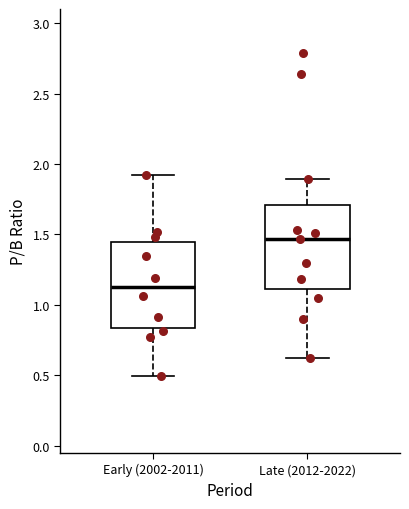

Reading left to right, read every box against the y-axis: the position of its median line, the range the box covers, and the ends of its whiskers. The values are not printed on the chart, so give them approximately, as read against the axis.

Early (2002-2011): median 1.15, box 0.85 to 1.45, whiskers 0.50 to 1.90
Late (2012-2022): median 1.45, box 1.10 to 1.70, whiskers 0.65 to 1.90